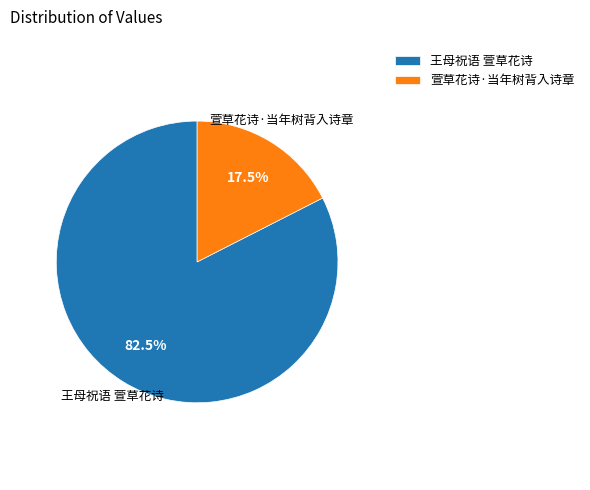

What is the total percentage of 萱草花诗·当年树背入诗章 and 王母祝语 萱草花诗?

100.0%